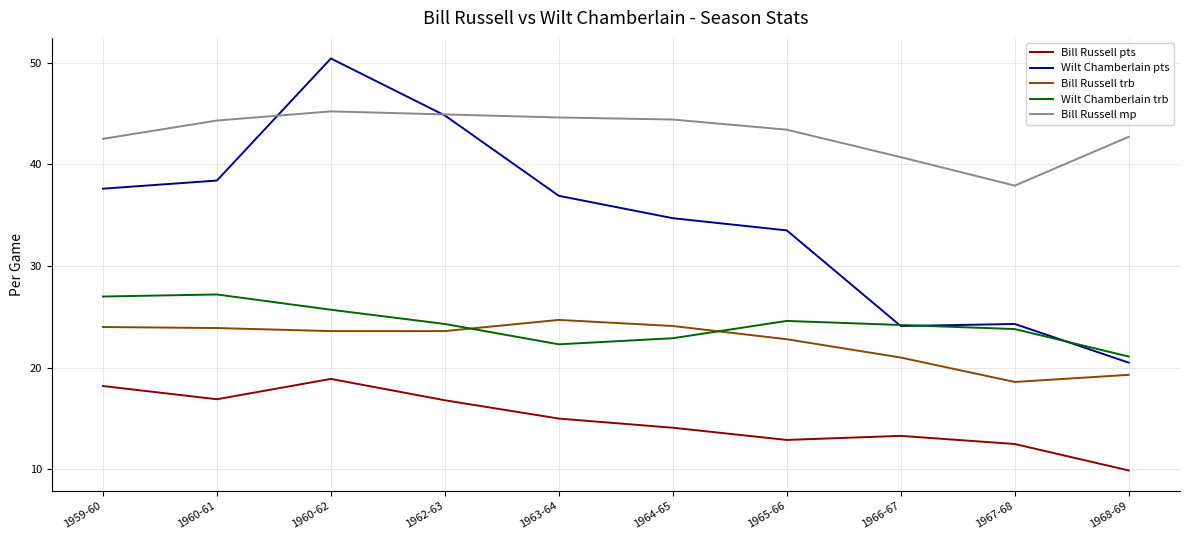

At 1963-64, list the series in order from smallest to largest.

Bill Russell pts, Wilt Chamberlain trb, Bill Russell trb, Wilt Chamberlain pts, Bill Russell mp